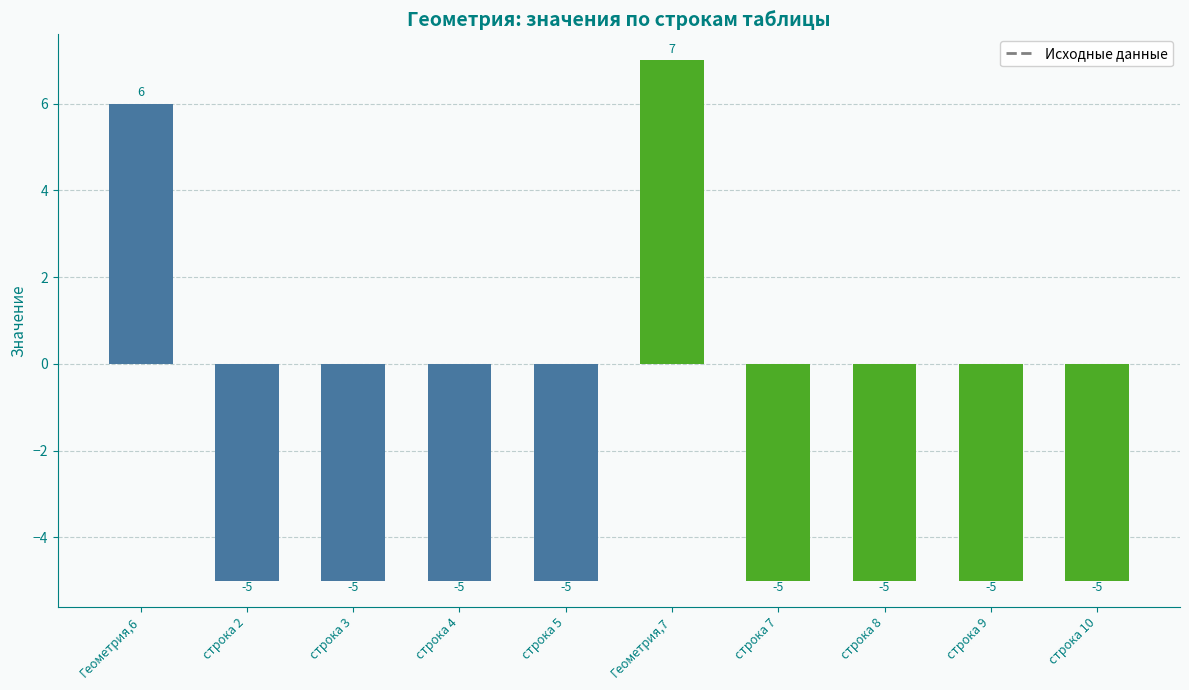

What is the approximate value at строка 4?

-5